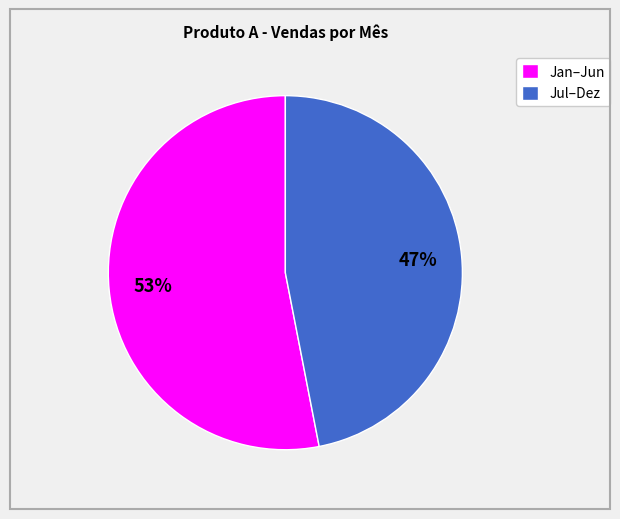

To the nearest percent, what is the difference between the Jul–Dez and Jan–Jun slice percentages?

6%